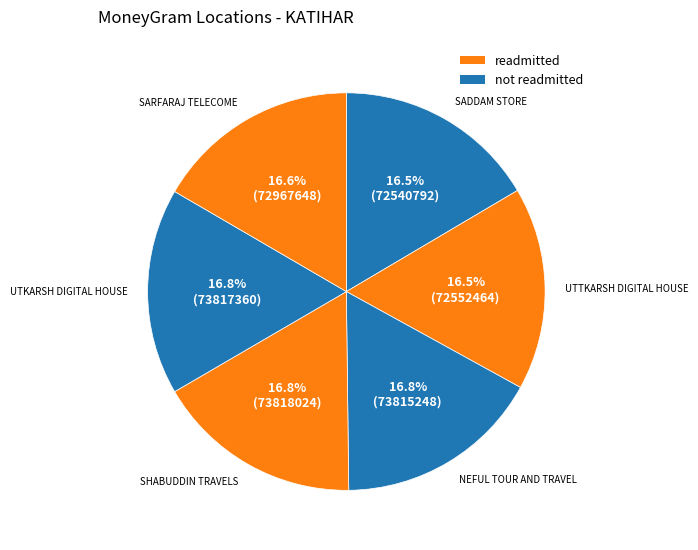

To the nearest percent, what is the average slice percentage?

17%